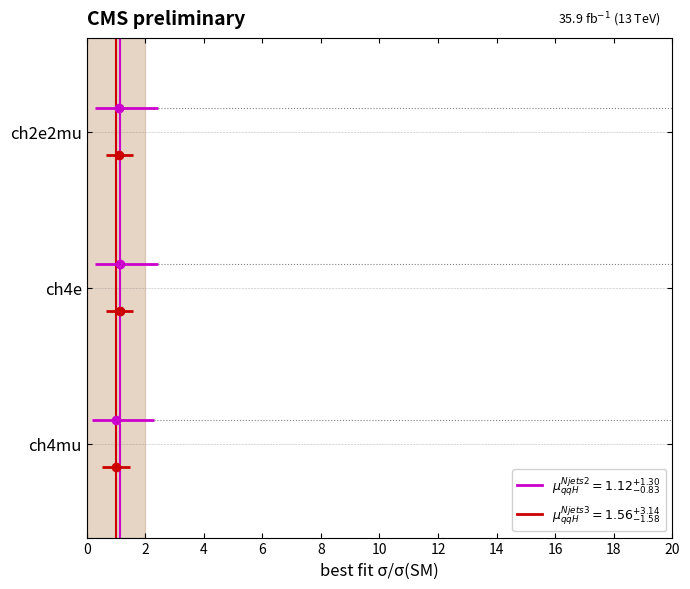

Which series changed the most between 0 and 2?

Scenario (magenta)